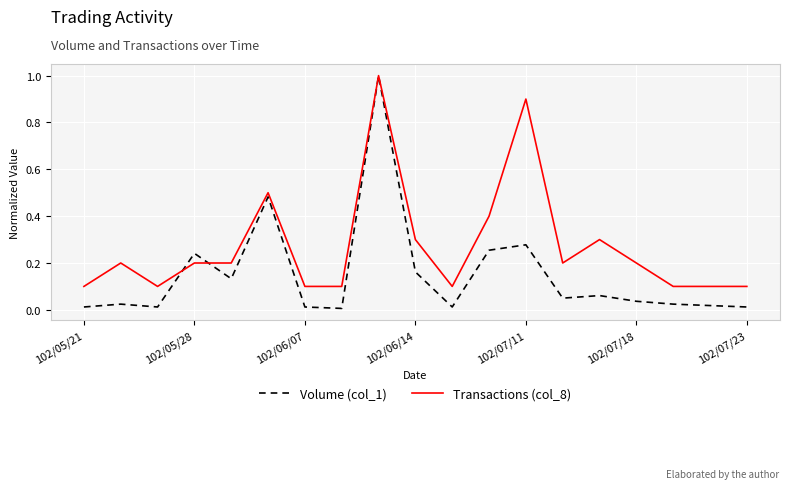

How many lines are shown in the chart?

2